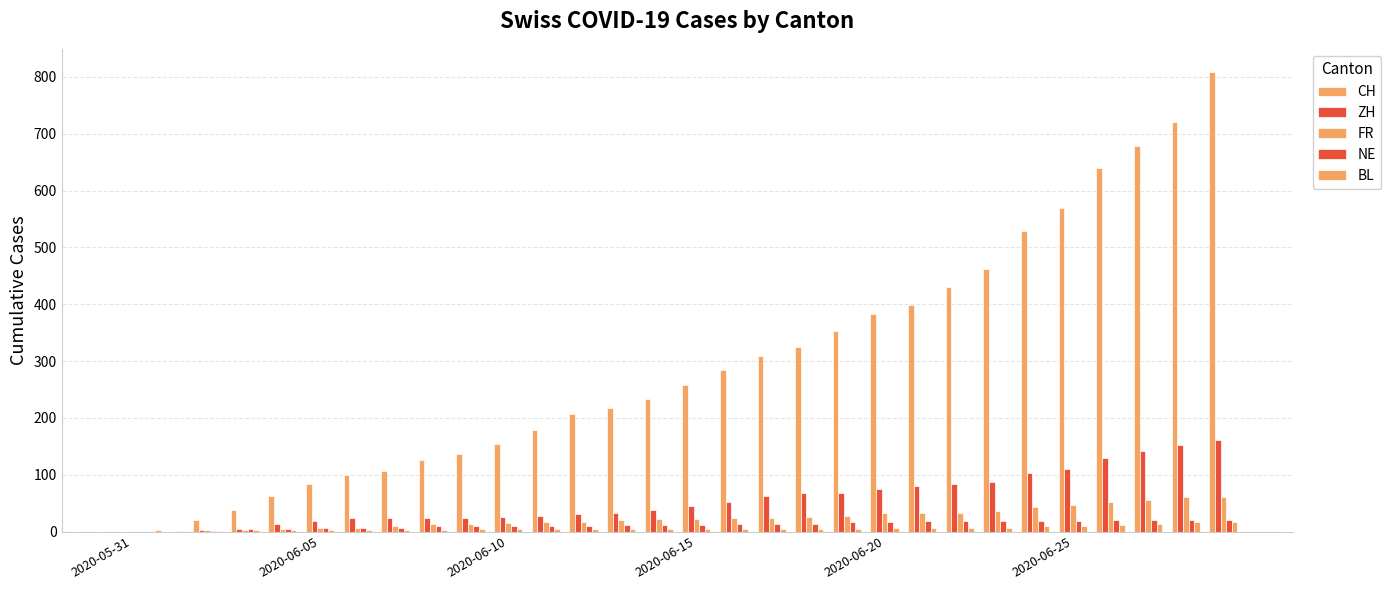

Which series has the largest total across all categories?

CH